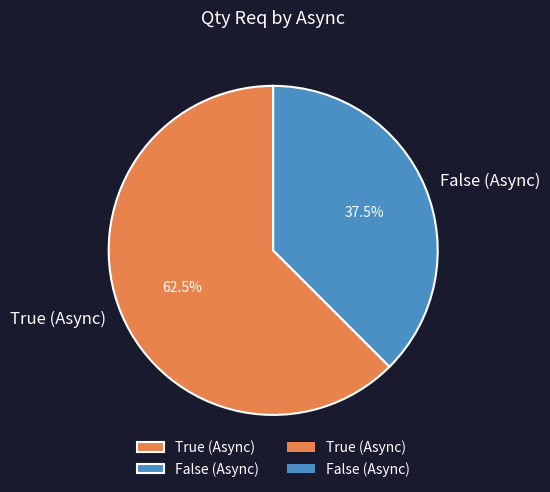

Approximately how many times larger is the value at True (Async) compared to False (Async)?

1.7